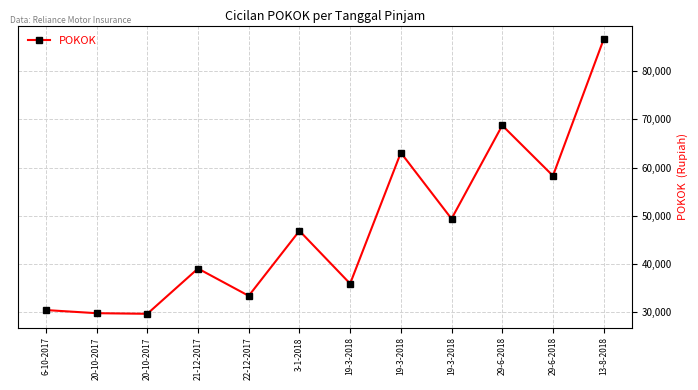

Reading left to right, list all the values displayed in this chart.

6-10-2017=30475	20-10-2017=29825	20-10-2017=29700	21-12-2017=39084	22-12-2017=33425	3-1-2018=46900	19-3-2018=35950	19-3-2018=63100	19-3-2018=49400	29-6-2018=68752	29-6-2018=58309	13-8-2018=86612